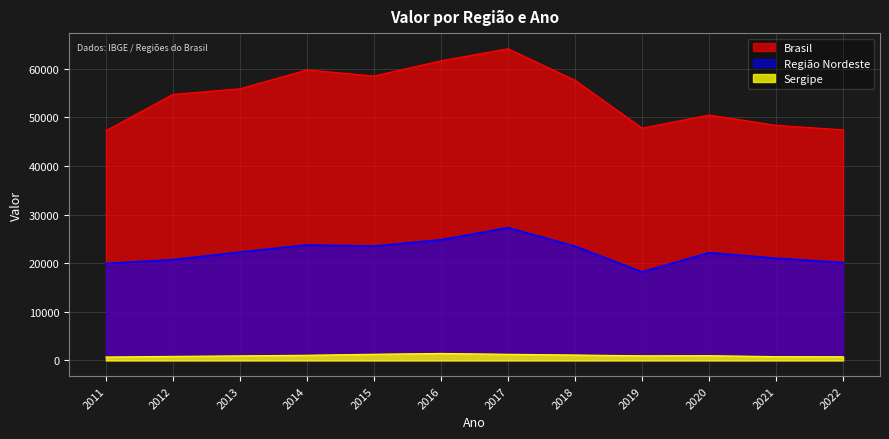

At how many categories does at least one series exceed 7522?

12